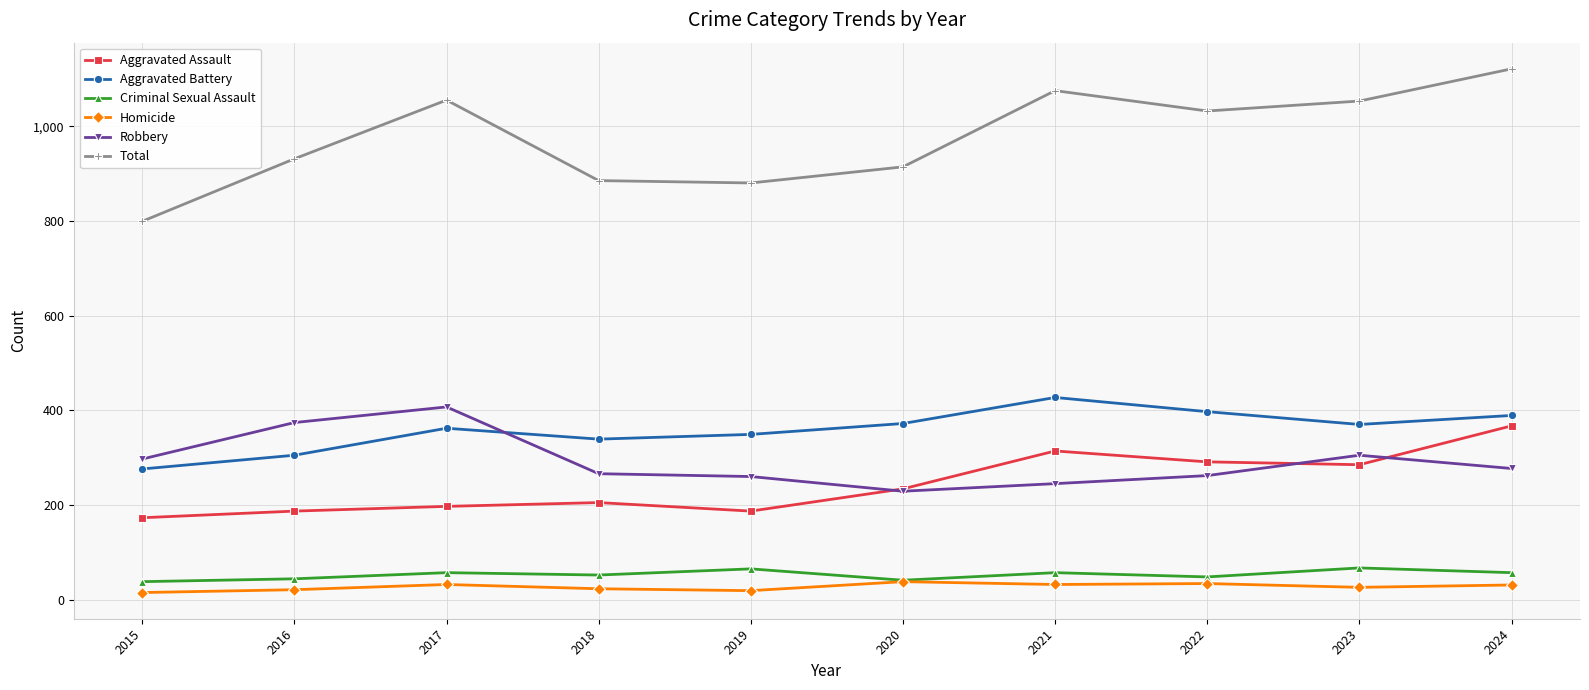

At which label does Aggravated Battery reach its peak?

2021